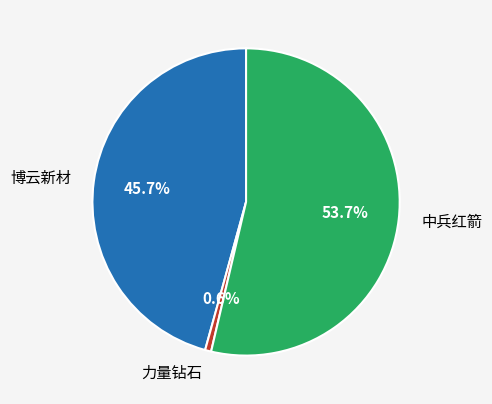

How much of the chart is everything except 力量钻石?

99.4%